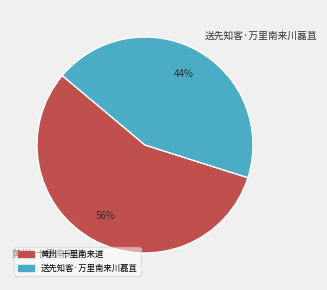

To the nearest percent, what percentage of the pie is 送先知客·万里南来川藞苴?

44%